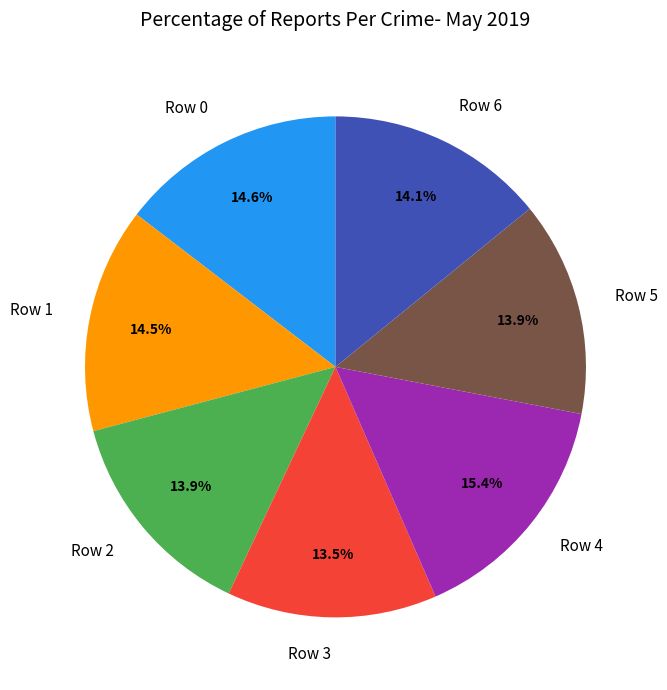

Which slice is the largest?

Row 4